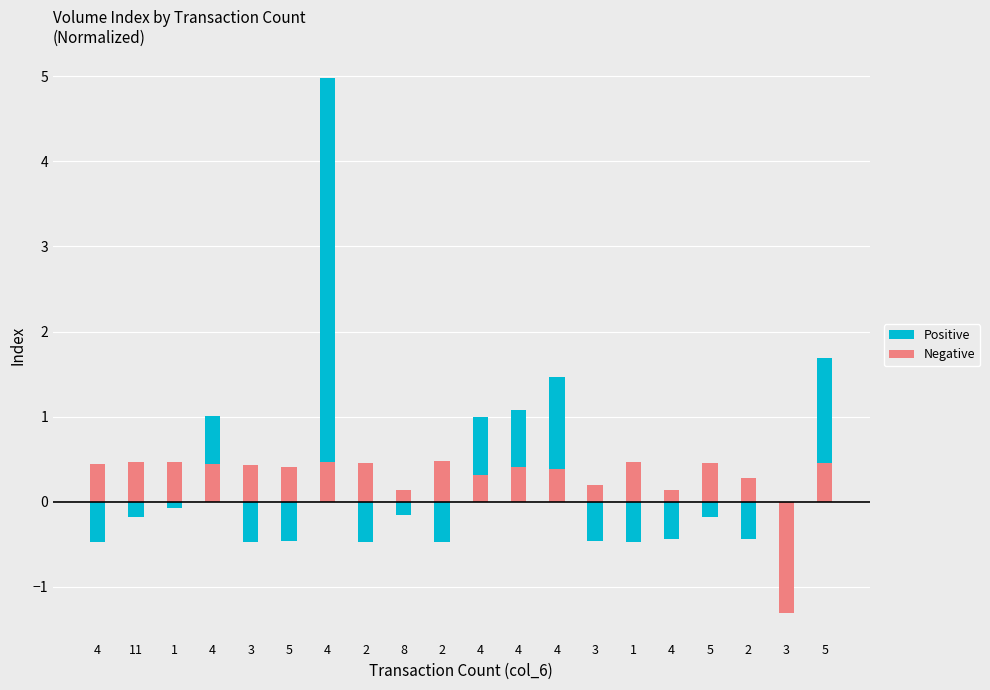

What is the difference between the maximum and minimum values in the Positive series?

5.5